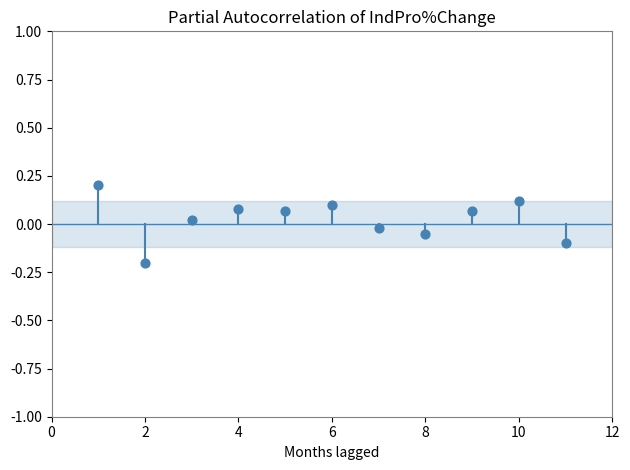

What is the average X value?

6.0